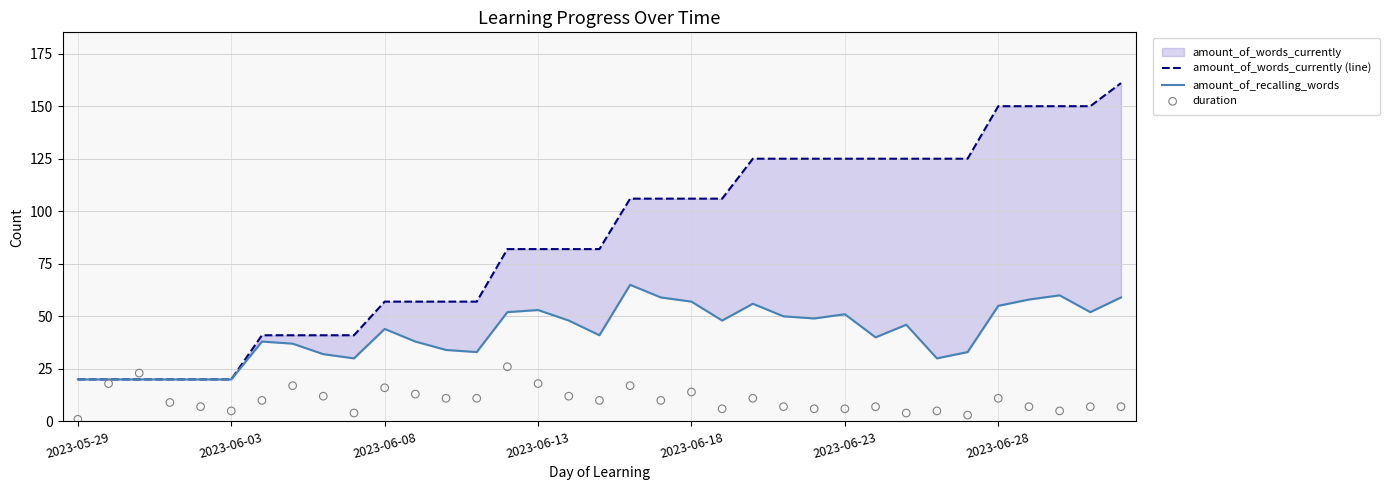

Which series reaches the minimum Y coordinate?

duration